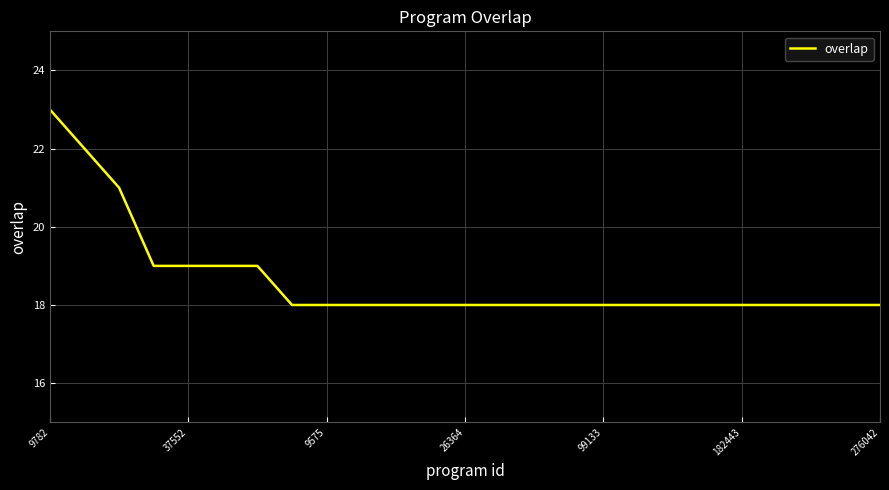

What is the difference between the maximum and minimum values?

5